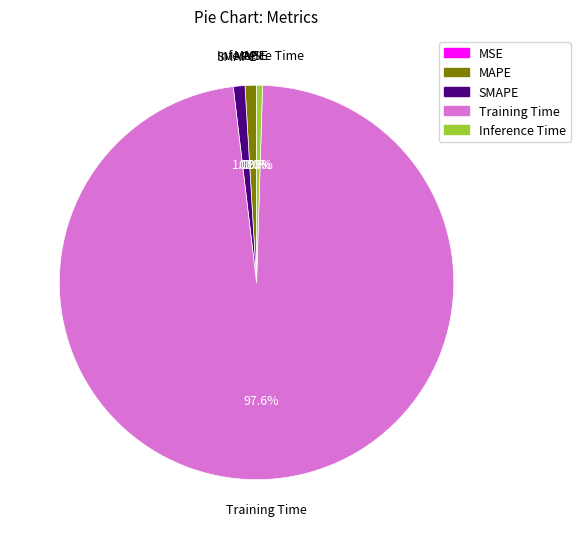

What is the largest slice in the pie chart?

Training Time